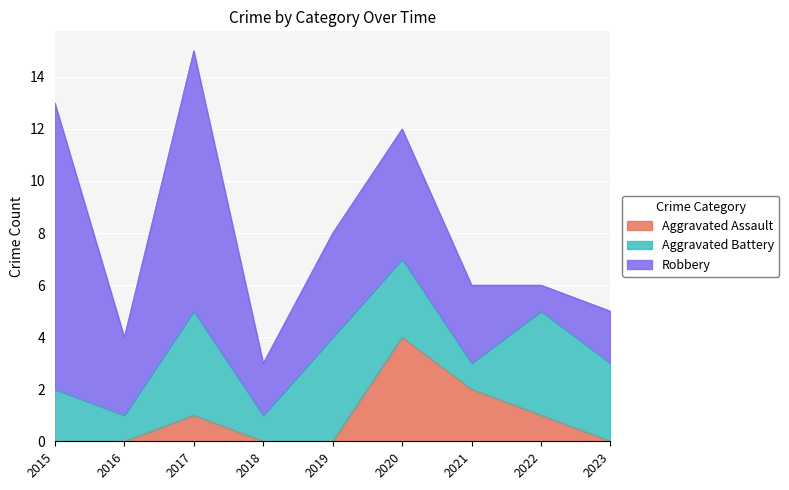

What is the difference between the Aggravated Battery values at 2021 and 2017?

3